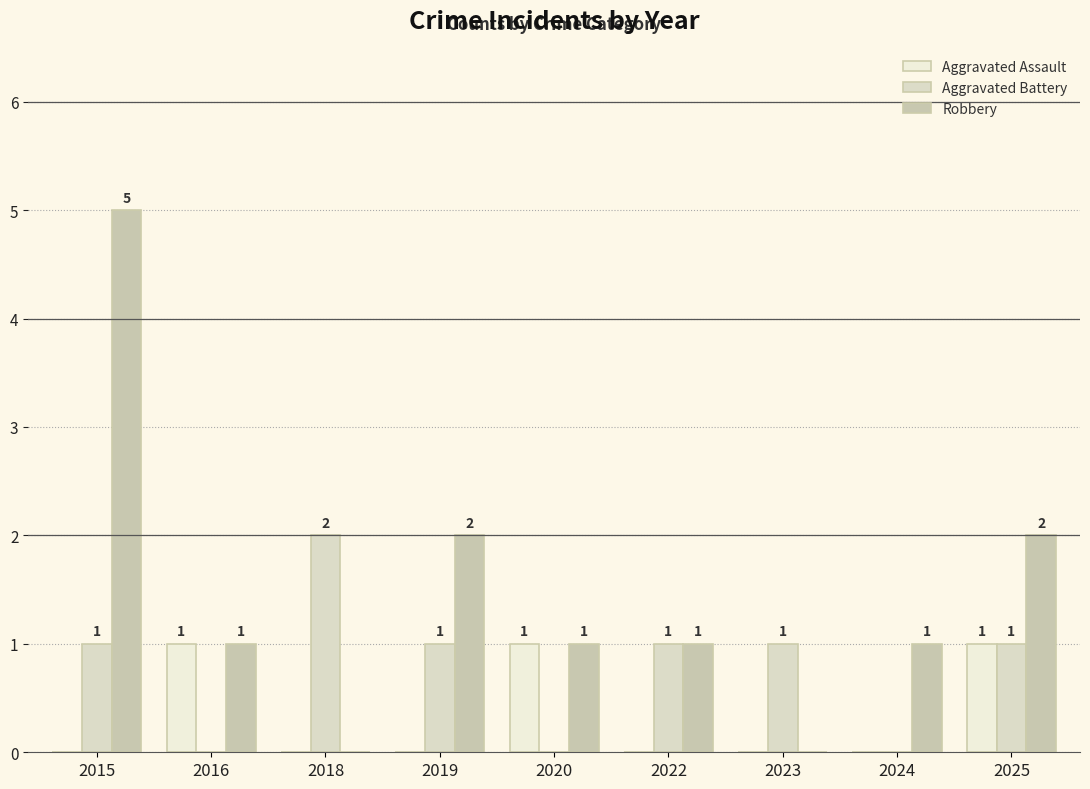

Which has a higher value, 2015 or 2022?

2015